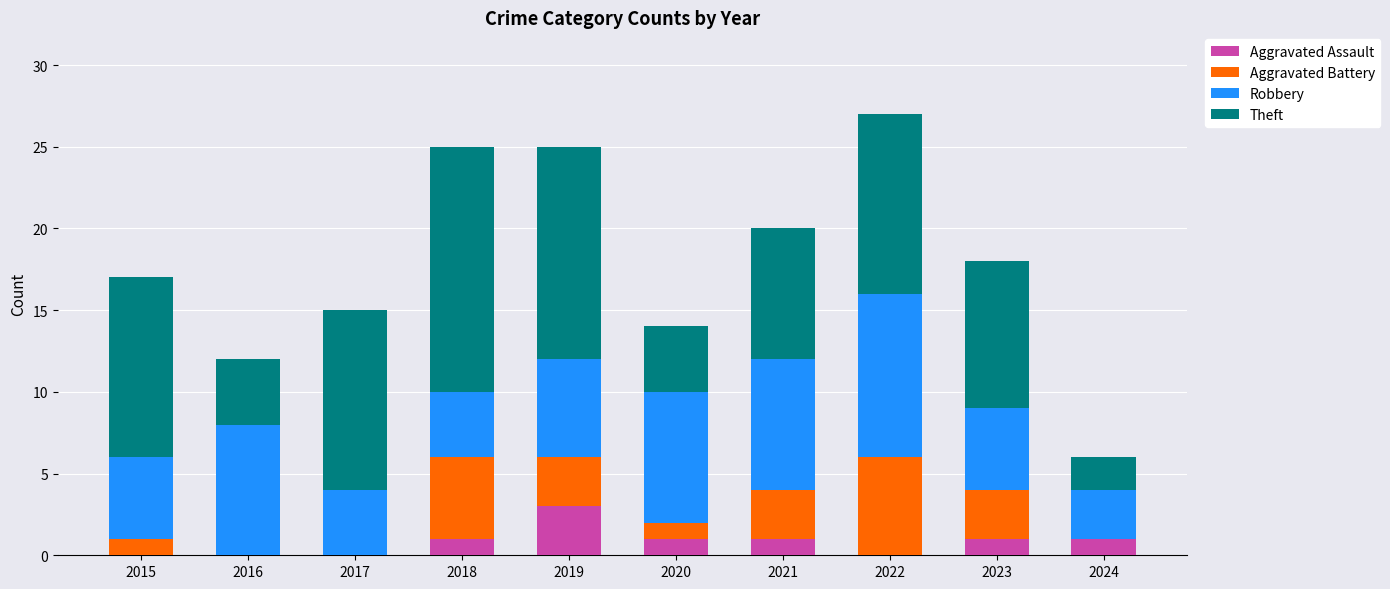

What is the highest value of the Aggravated Assault series?

3